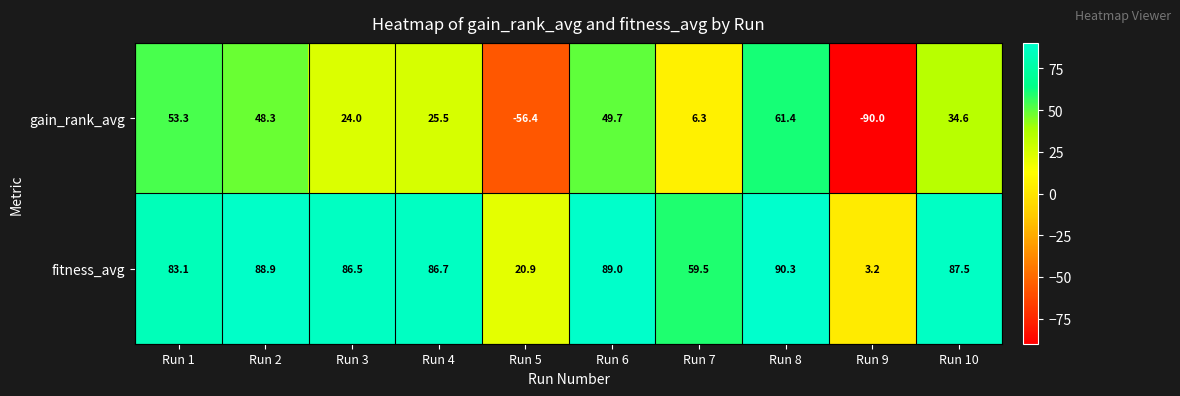

Read the gain_rank_avg value at Run 7.

6.3